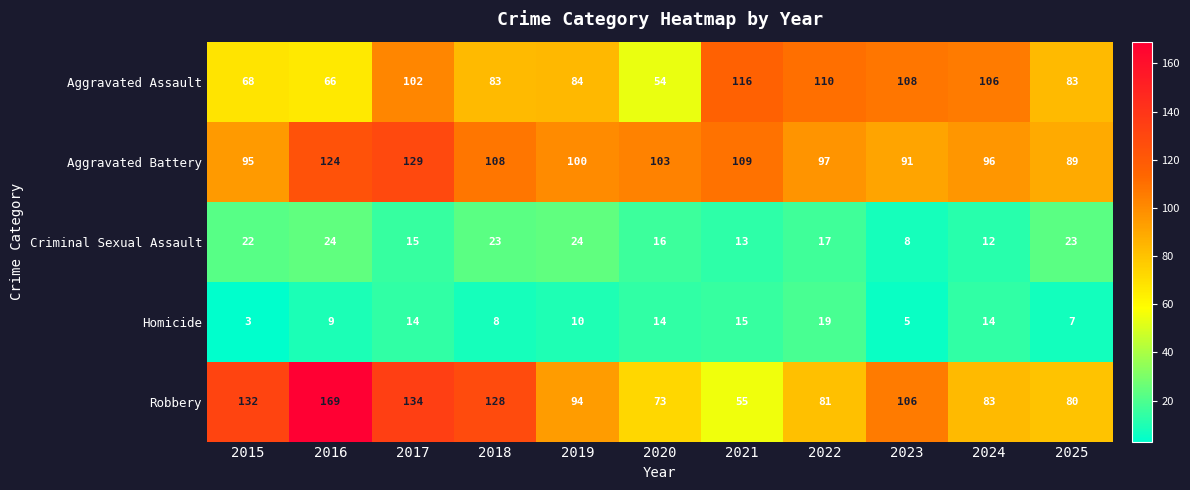

What is the difference between the second highest and second lowest values in the Aggravated Assault series?

44